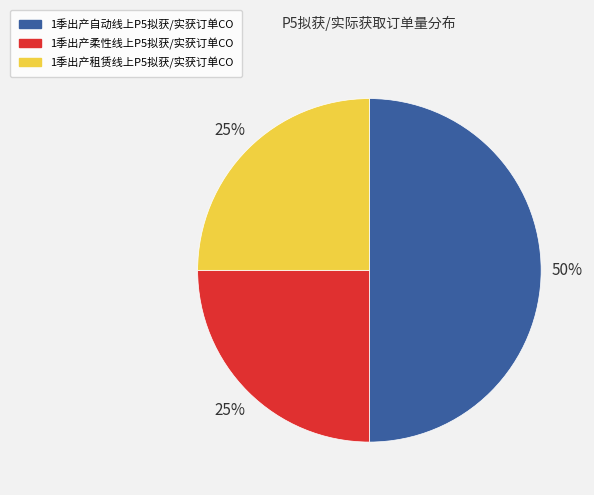

What percentage is the 1季出产自动线上P5拟获/实获订单CO slice, to the nearest percent?

50%